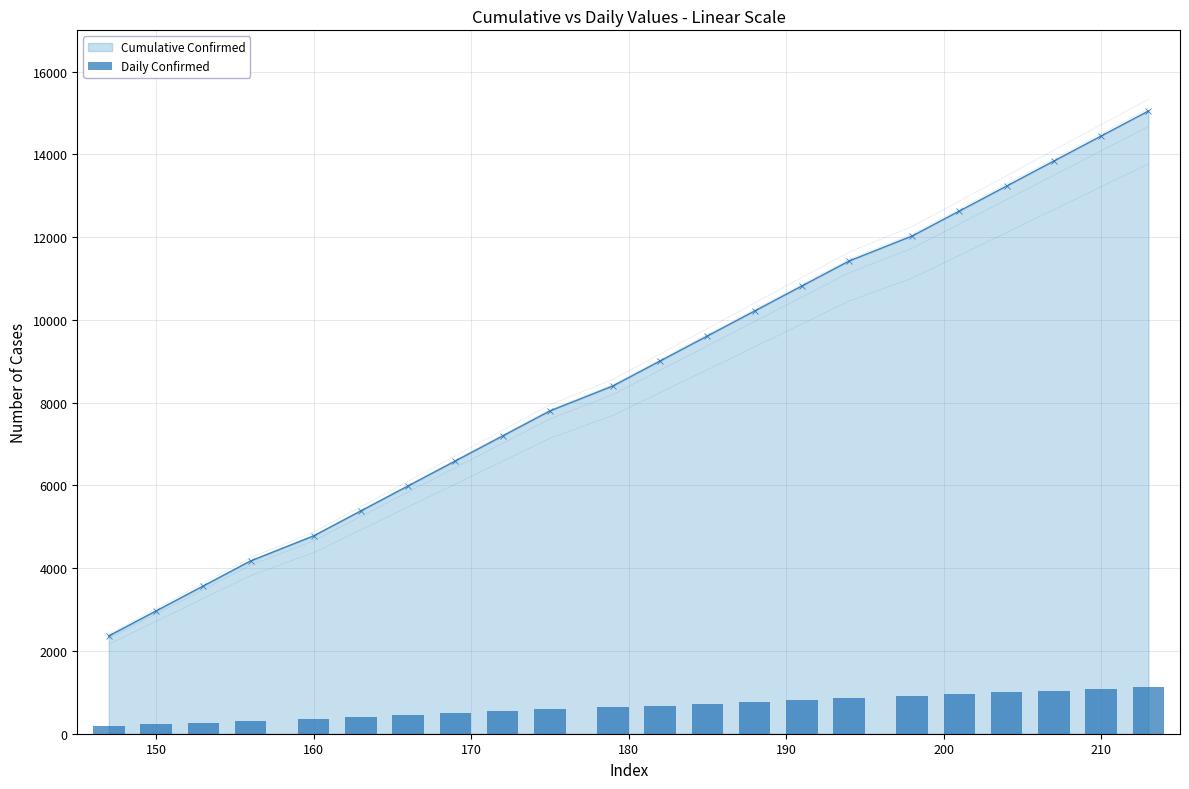

What is the value of the Daily Confirmed bar at the 17th from the left?

908.0